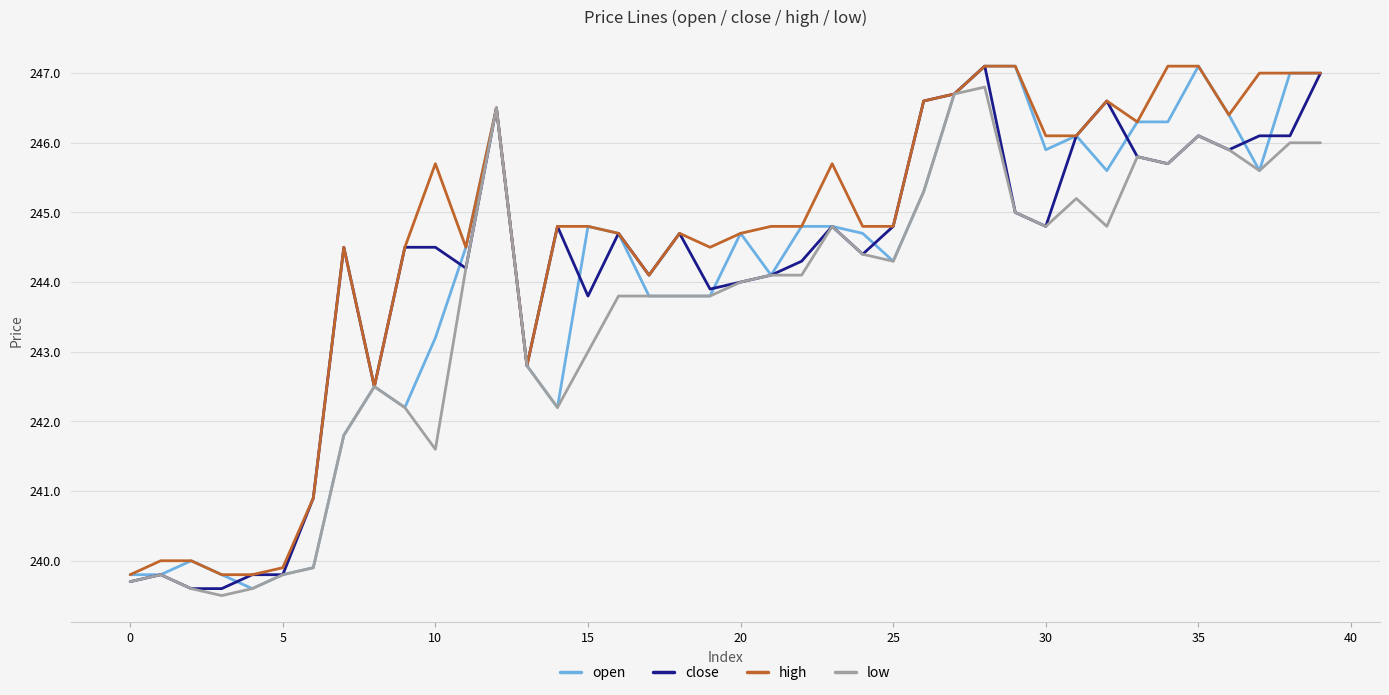

What is the maximum value for low?

246.8